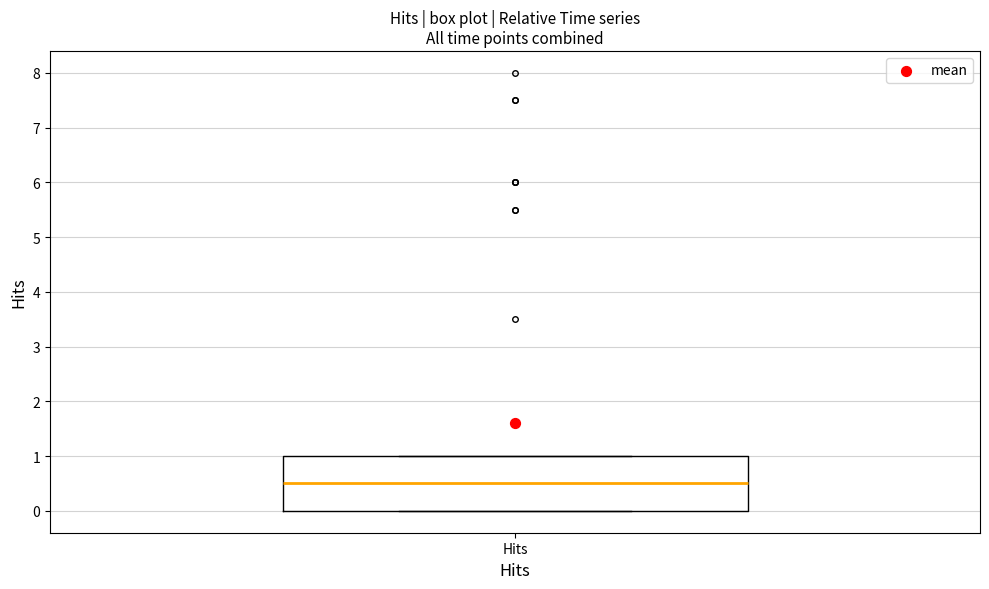

Where is the upper edge of the box for Hits on the y-axis? The values are not printed on the chart, so give them approximately, as read against the axis.

1.0